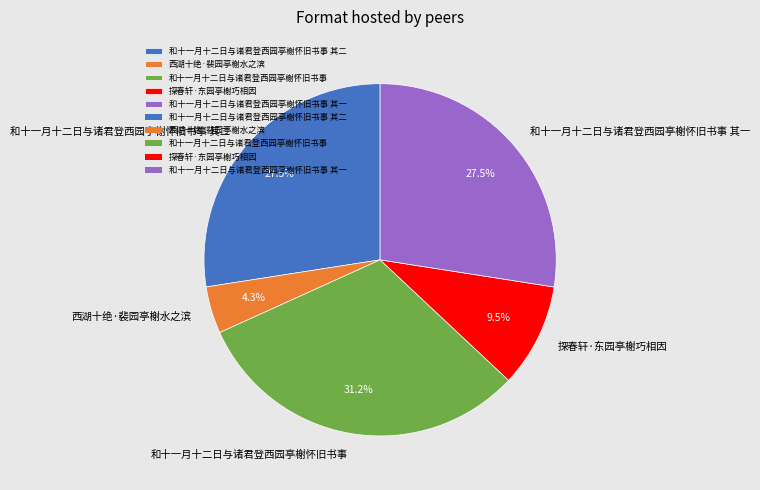

What is the largest slice in the pie chart?

和十一月十二日与诸君登西园亭榭怀旧书事